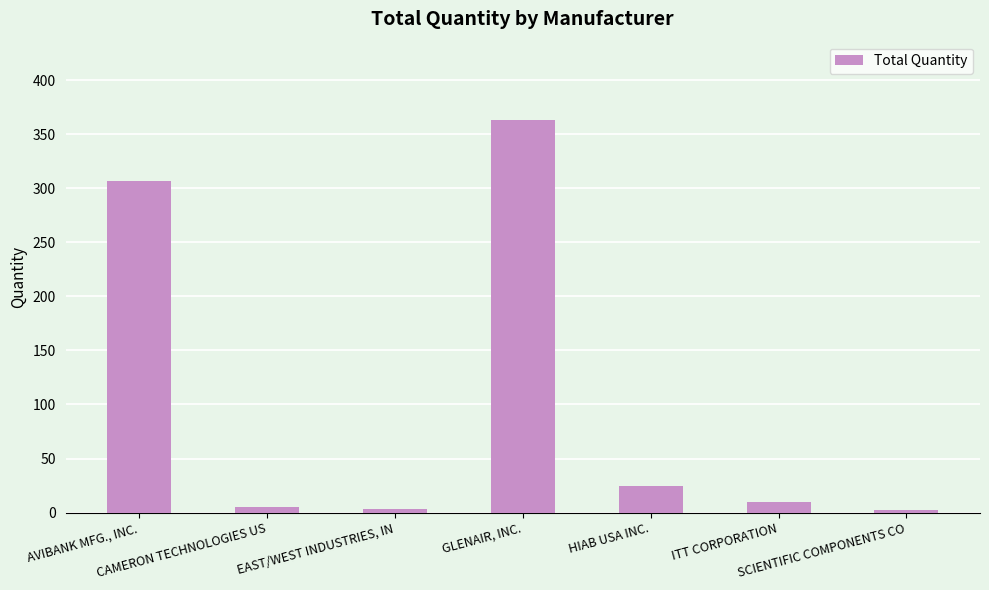

What is the difference between the second highest and minimum values?

305